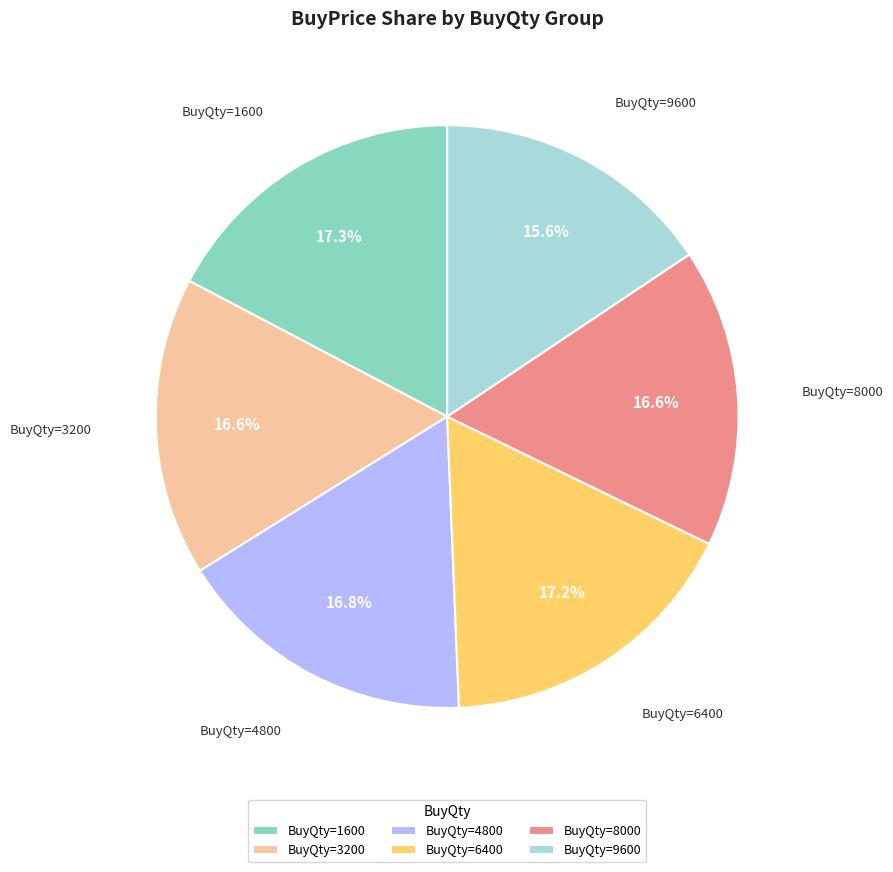

Approximately how many times larger is the value at BuyQty=3200 compared to BuyQty=6400?

1.0